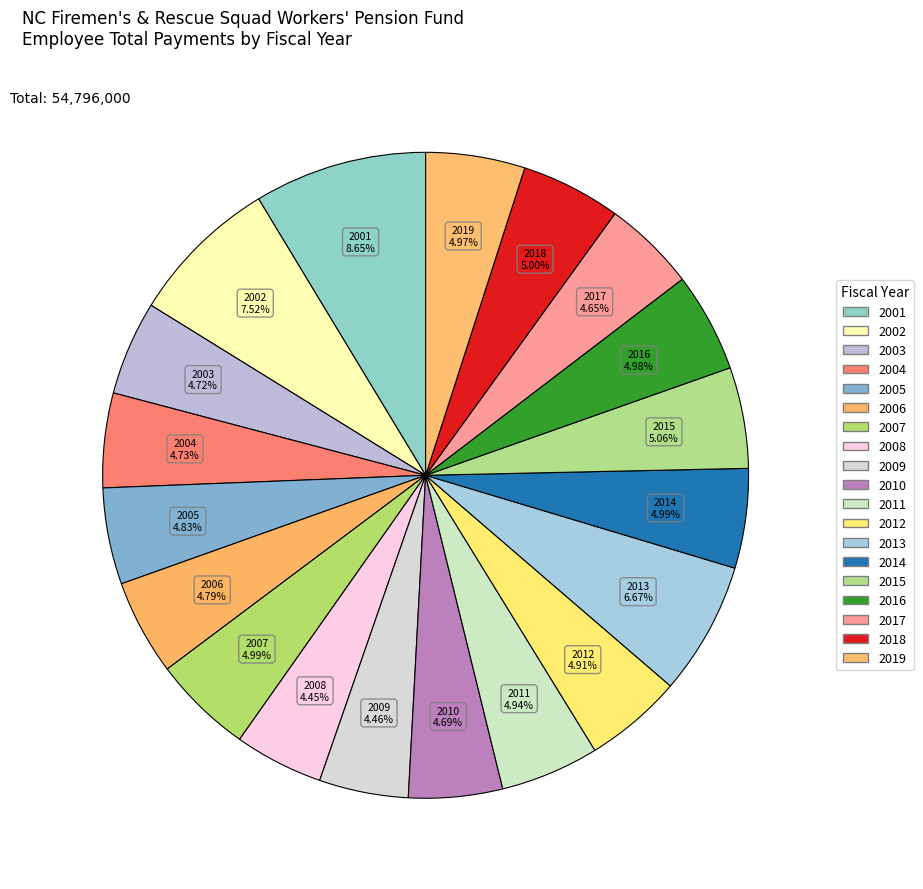

What is the largest slice in the pie chart?

2001